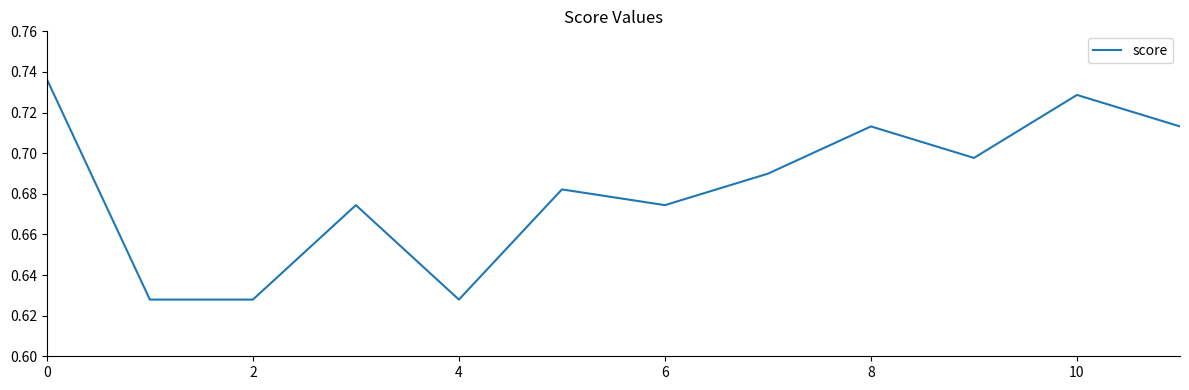

True or false: the data shows 0.2 at 8.

False